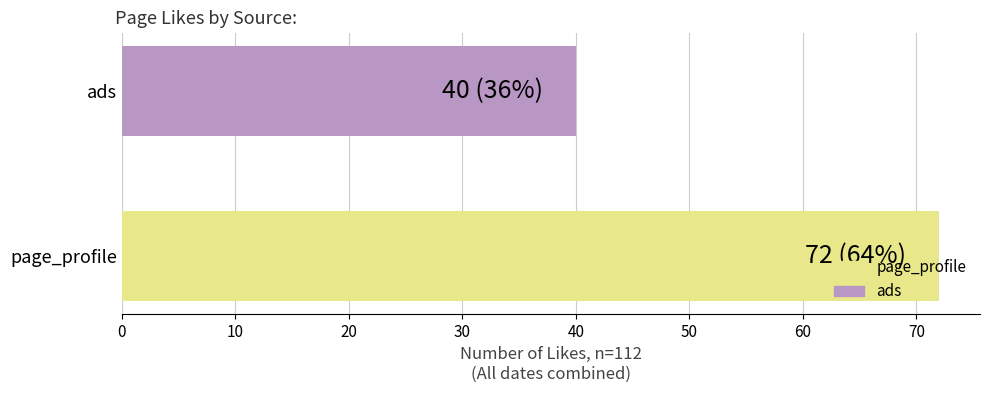

Which label corresponds to the largest value in the chart?

page_profile